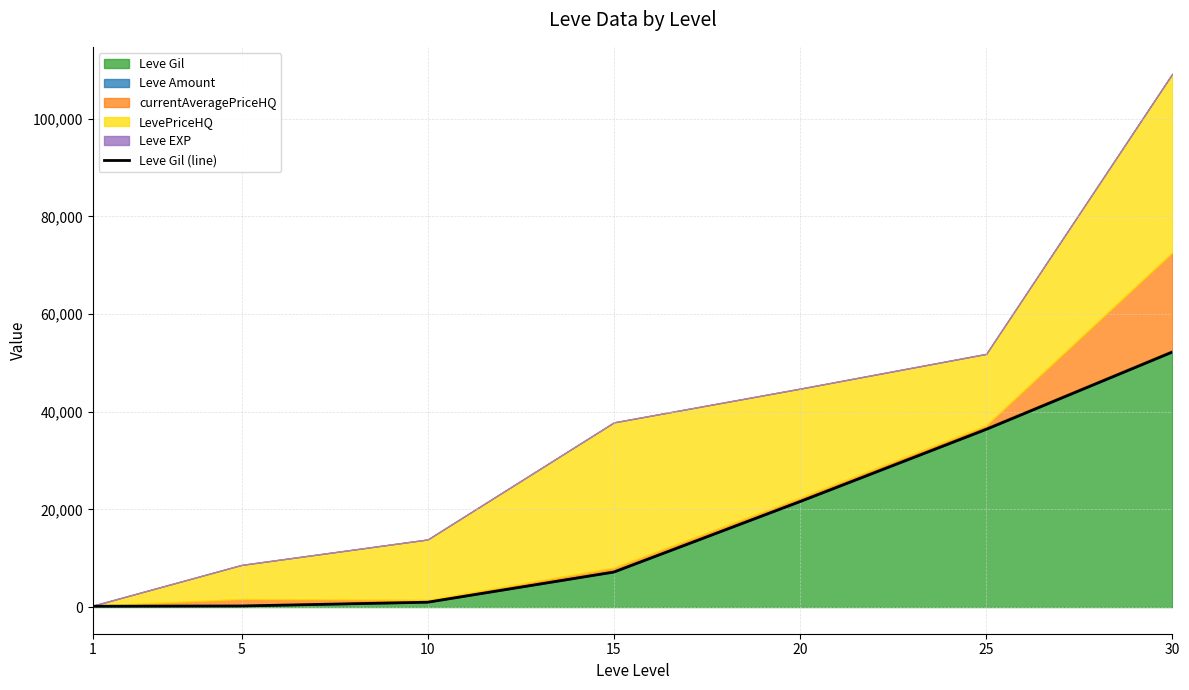

Where is the data nearest to the value 26190?

20